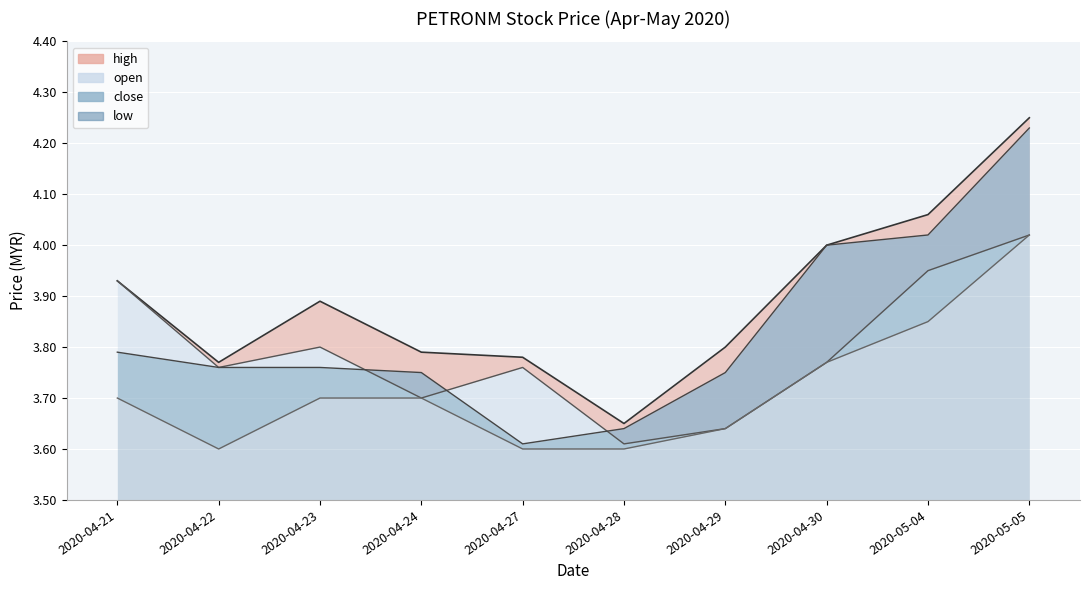

True or false: close has a value of 5.3 at 2020-04-22.

False